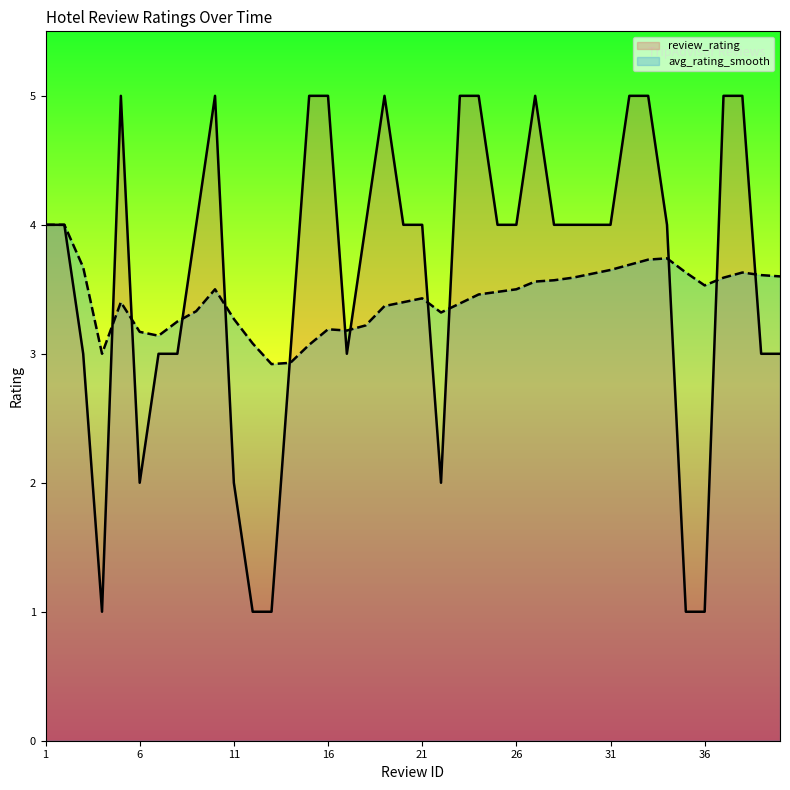

What is the value of the avg_rating_smooth point at the 12th from the left?

3.1